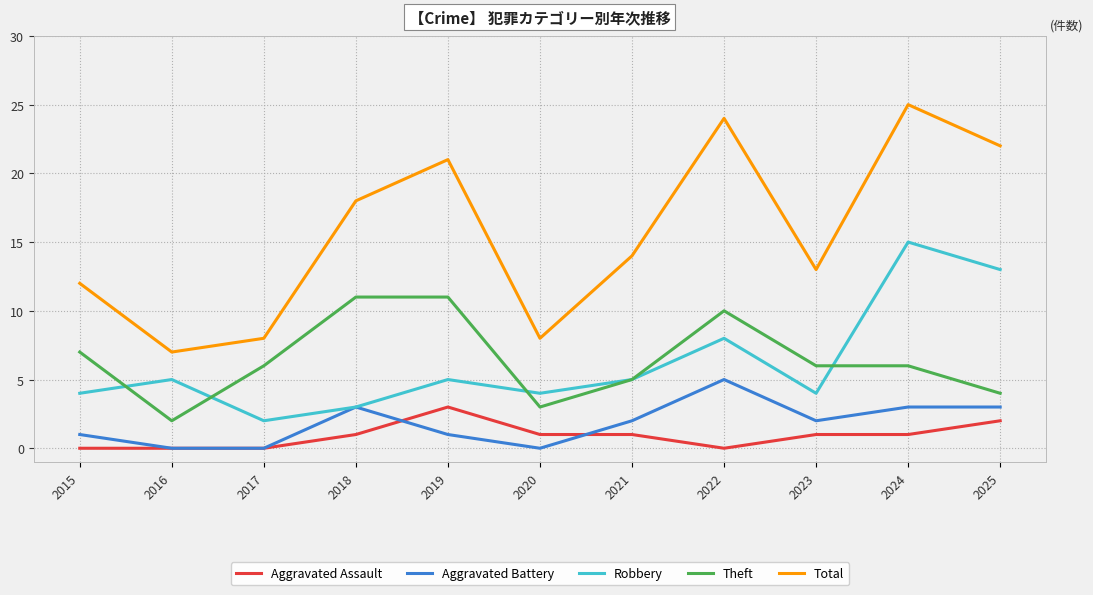

What are all the series names shown in the legend?

Aggravated Assault, Aggravated Battery, Robbery, Theft, Total